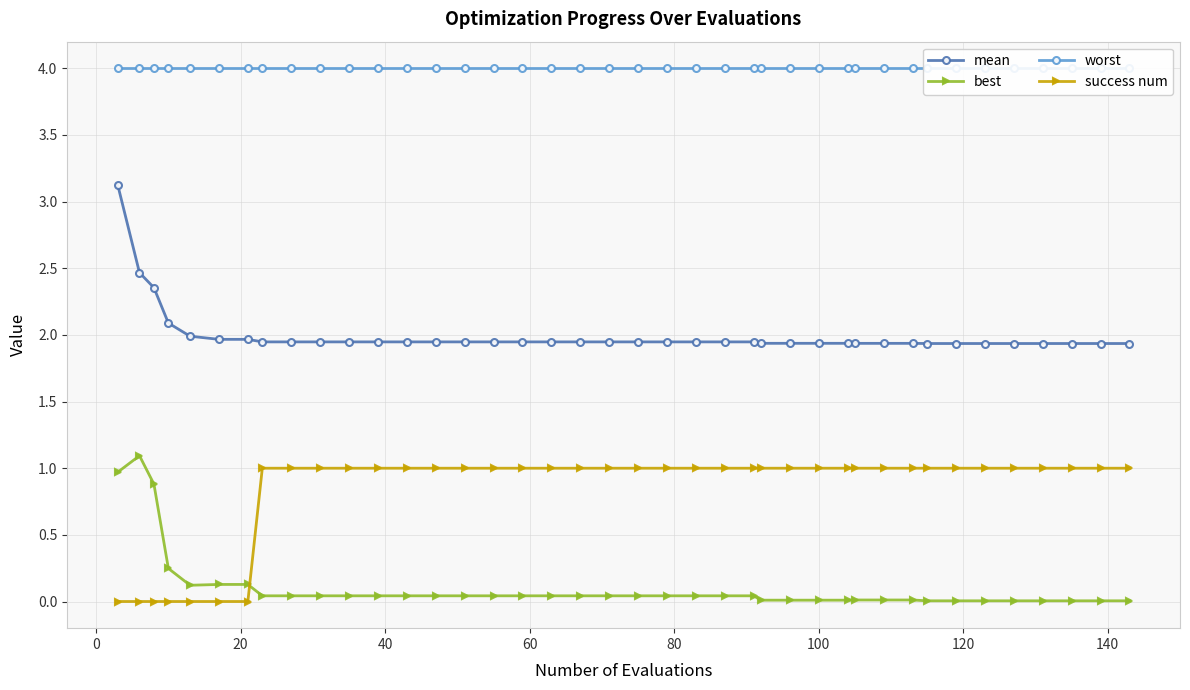

Which series has the largest total across all categories?

worst